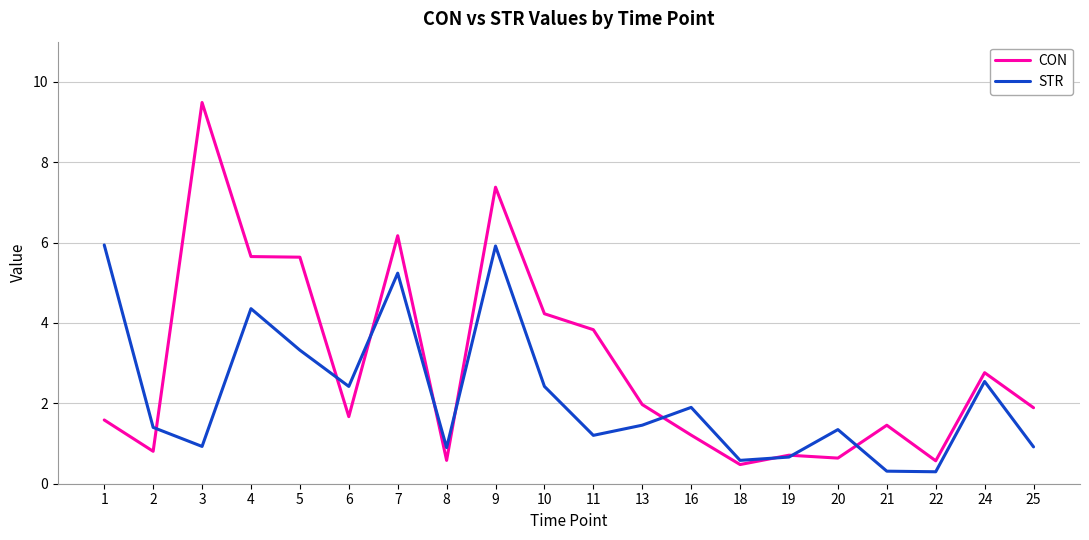

What is the sum of the CON values at 20 and 13?

2.6